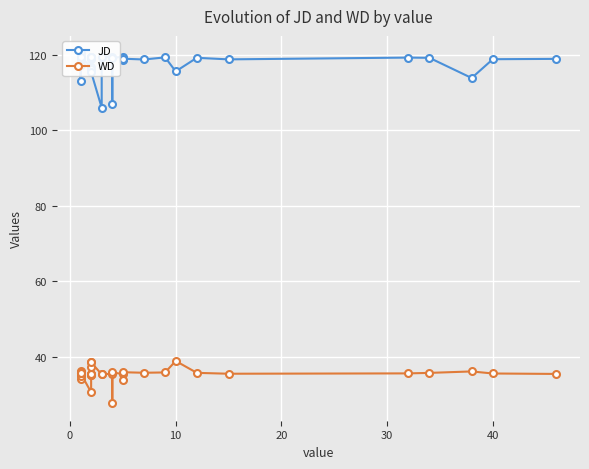

True or false: JD and WD cross at least once.

False